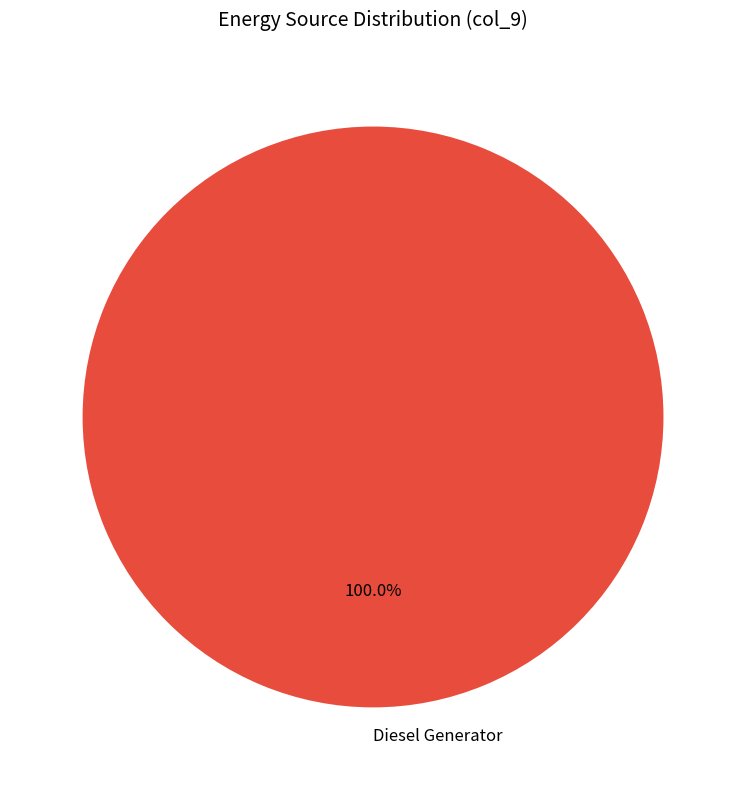

What is the majority slice?

Diesel Generator